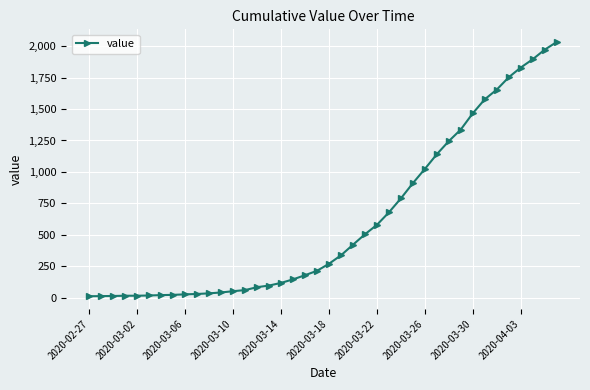

What is the maximum value shown in the chart?

2032